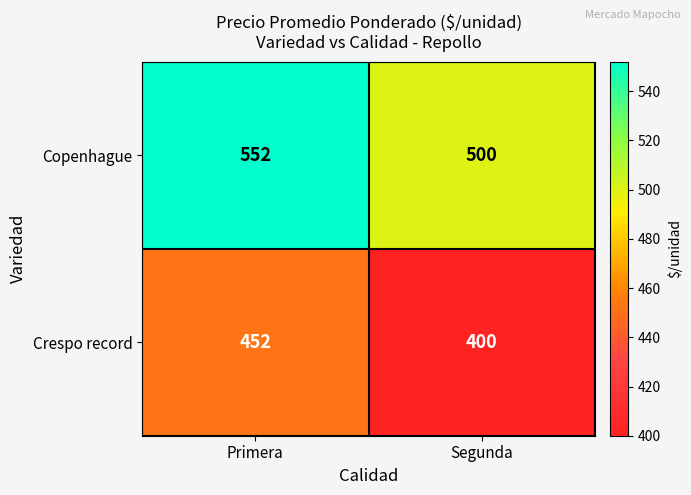

Reading left to right, list all the values displayed in this chart.

Copenhague: 552	500
Crespo record: 452	400